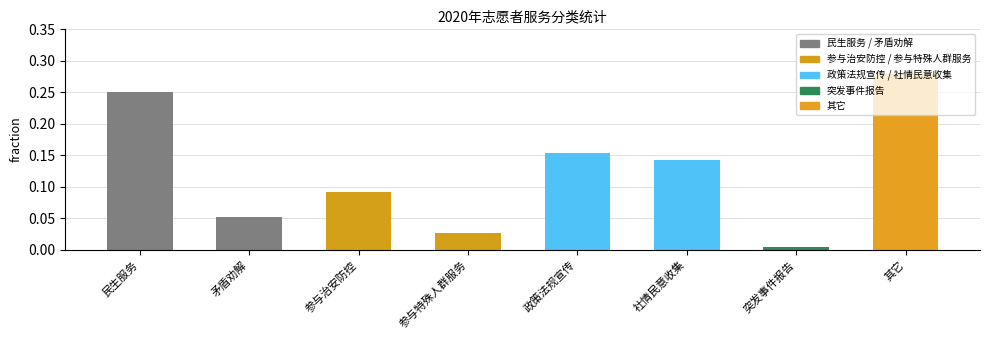

What is the label of the 3rd bar from the left?

参与治安防控